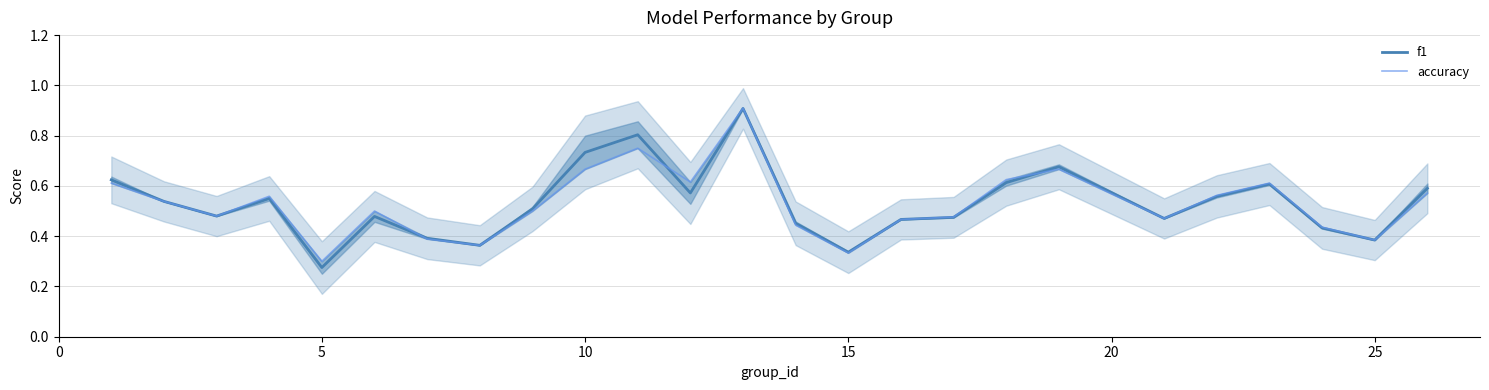

Is it true that f1 equals 0.3 at 10?

False